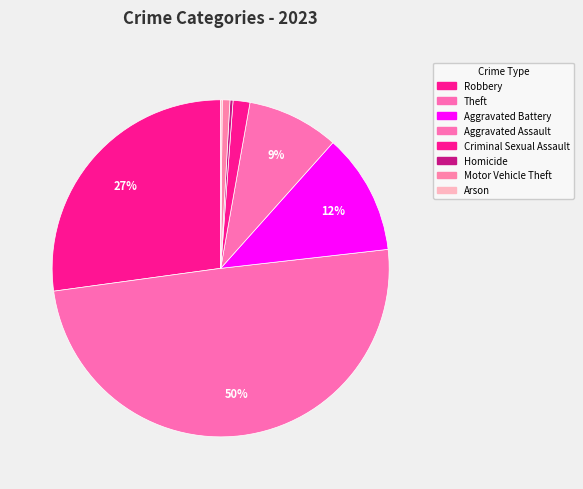

What is the change in value from Robbery to Aggravated Battery?

-106